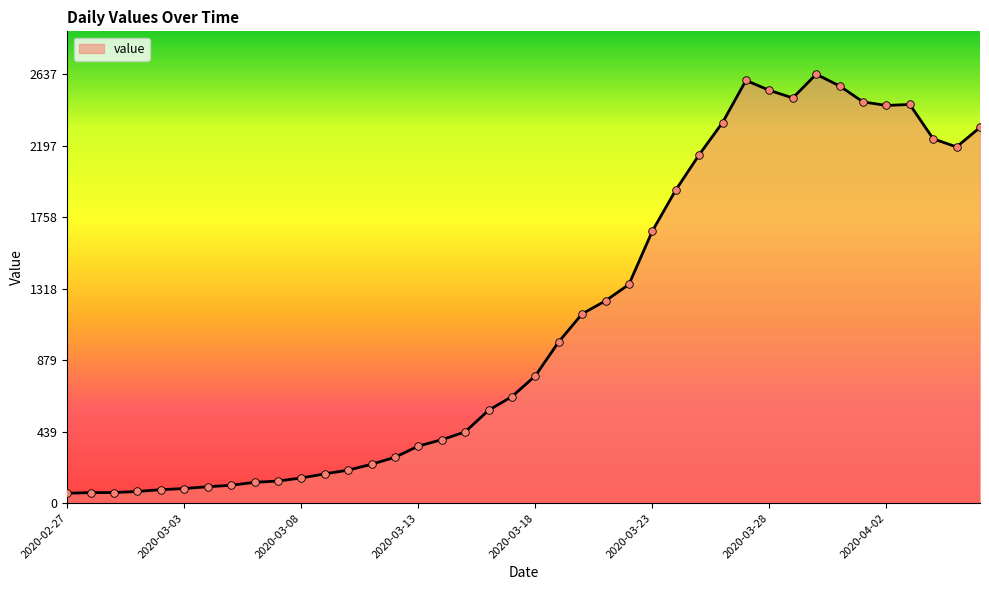

What is the greatest value displayed?

2637